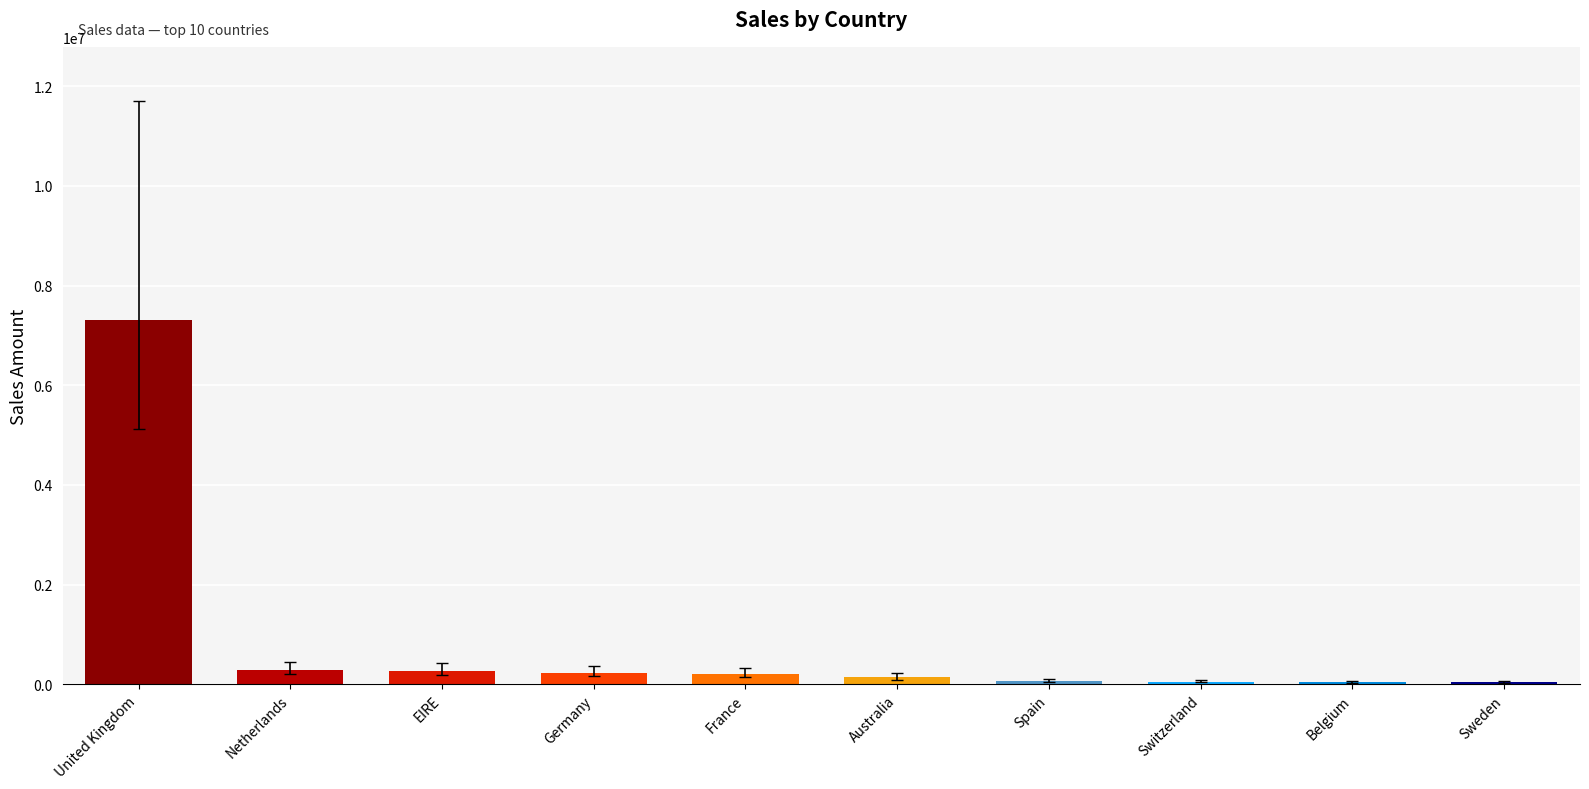

What is the sum of all values?

8633392.0